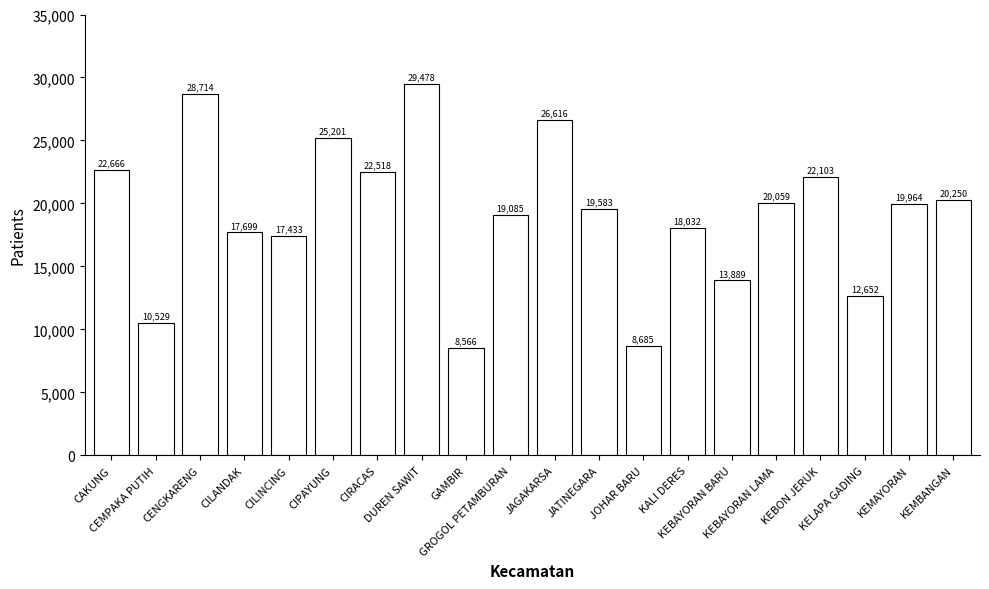

Reading left to right, list all the values displayed in this chart.

22666	10529	28714	17699	17433	25201	22518	29478	8566	19085	26616	19583	8685	18032	13889	20059	22103	12652	19964	20250